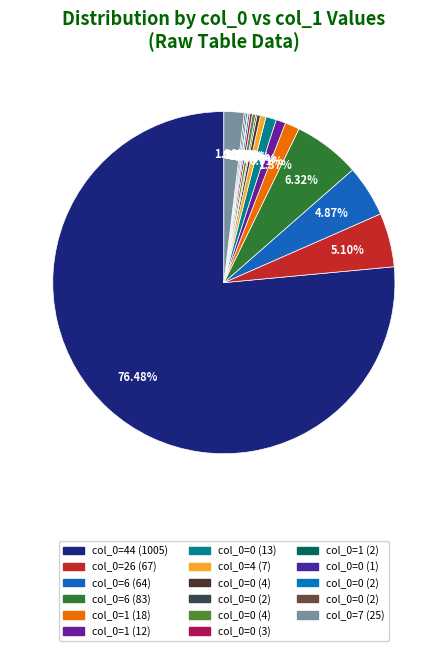

Is there any slice that represents more than half of the pie?

Yes